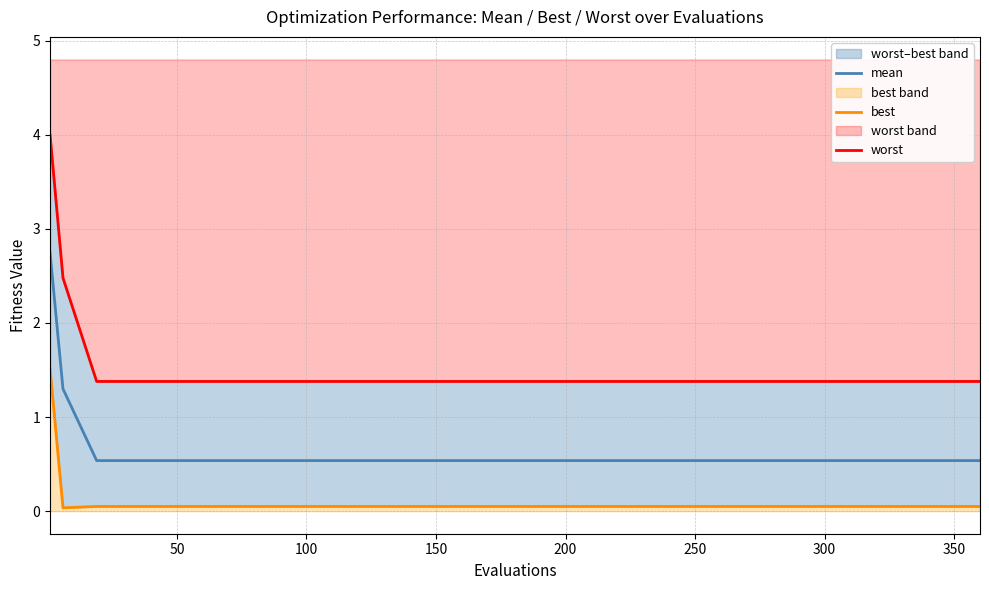

Reading left to right, what are all the values shown in this chart?

mean: 2.7	1.3	0.5	0.5	0.5	0.5	0.5	0.5	0.5	0.5	0.5	0.5	0.5	0.5	0.5	0.5	0.5	0.5	0.5	0.5
best: 1.5	0.0	0.1	0.1	0.1	0.1	0.1	0.1	0.1	0.1	0.1	0.1	0.1	0.1	0.1	0.1	0.1	0.1	0.1	0.1
worst: 4.0	2.5	1.4	1.4	1.4	1.4	1.4	1.4	1.4	1.4	1.4	1.4	1.4	1.4	1.4	1.4	1.4	1.4	1.4	1.4